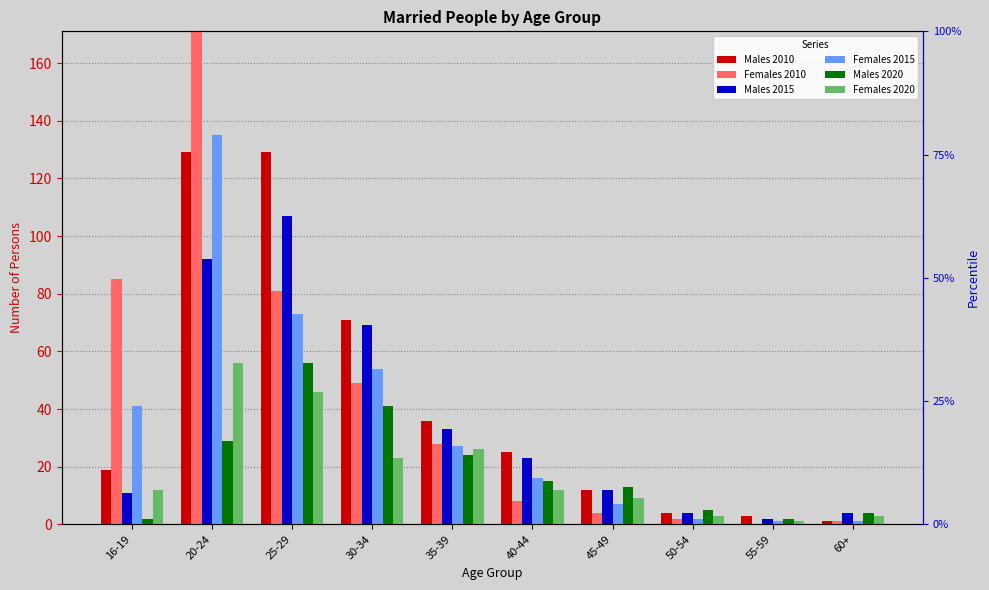

At how many categories does at least one series exceed 148?

1